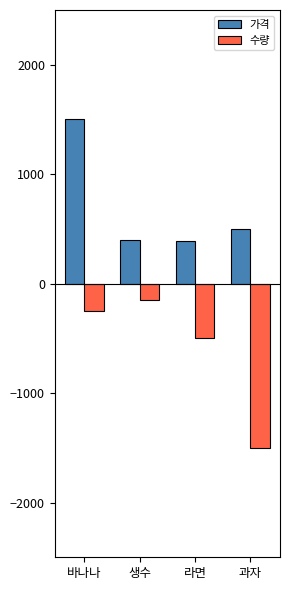

Where is 수량 nearest to the value -825?

라면